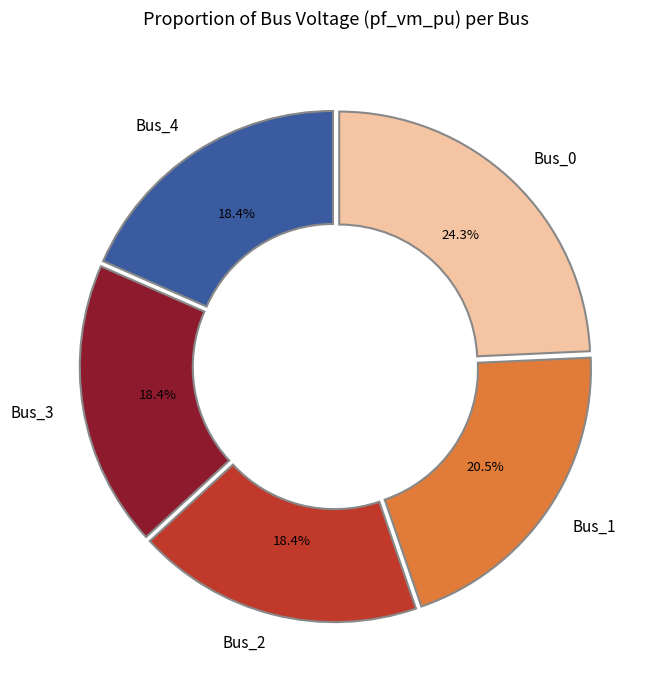

To the nearest percent, what is the average slice percentage?

20%